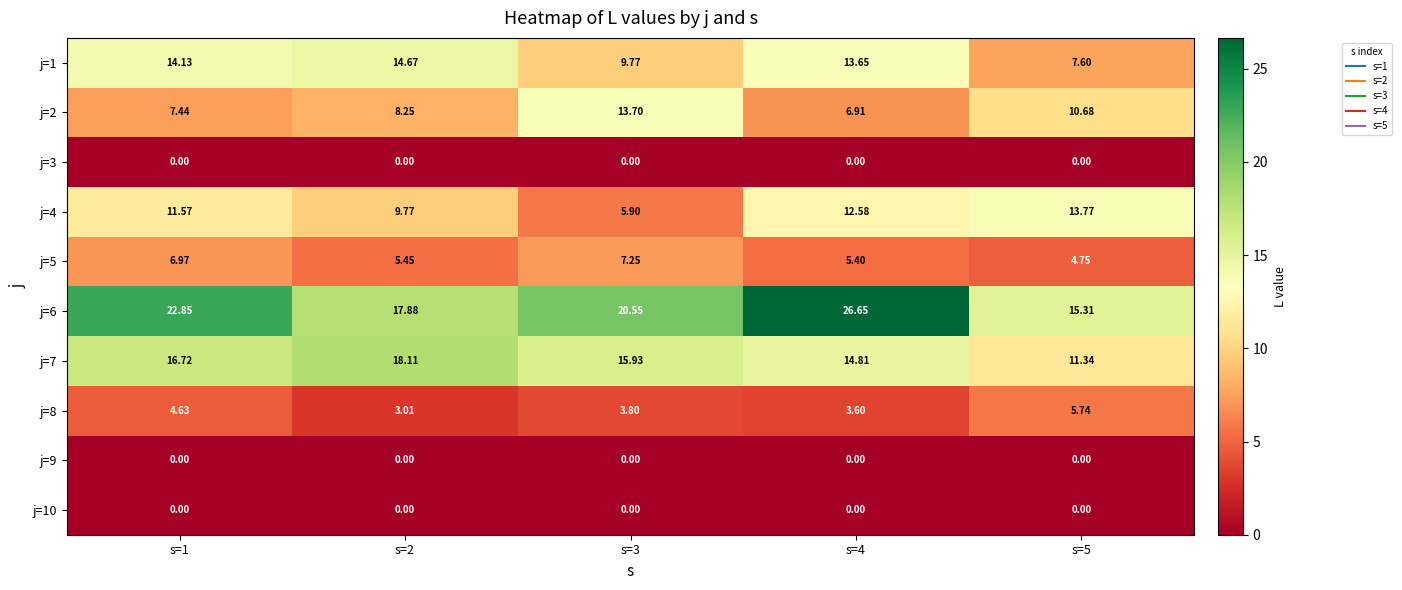

Reading left to right, what are all the values shown in this chart?

j=1: s=1=14.1	s=2=14.7	s=3=9.8	s=4=13.7	s=5=7.6
j=2: s=1=7.4	s=2=8.2	s=3=13.7	s=4=6.9	s=5=10.7
j=3: s=1=0.0	s=2=0.0	s=3=0.0	s=4=0.0	s=5=0.0
j=4: s=1=11.6	s=2=9.8	s=3=5.9	s=4=12.6	s=5=13.8
j=5: s=1=7.0	s=2=5.5	s=3=7.2	s=4=5.4	s=5=4.8
j=6: s=1=22.9	s=2=17.9	s=3=20.6	s=4=26.6	s=5=15.3
j=7: s=1=16.7	s=2=18.1	s=3=15.9	s=4=14.8	s=5=11.3
j=8: s=1=4.6	s=2=3.0	s=3=3.8	s=4=3.6	s=5=5.7
j=9: s=1=0.0	s=2=0.0	s=3=0.0	s=4=0.0	s=5=0.0
j=10: s=1=0.0	s=2=0.0	s=3=0.0	s=4=0.0	s=5=0.0